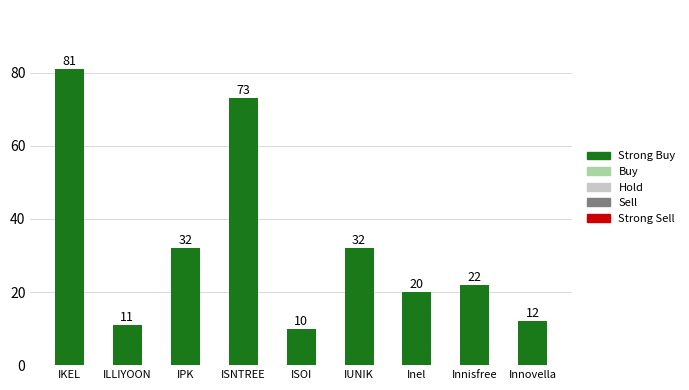

What is the sum of all values?

293